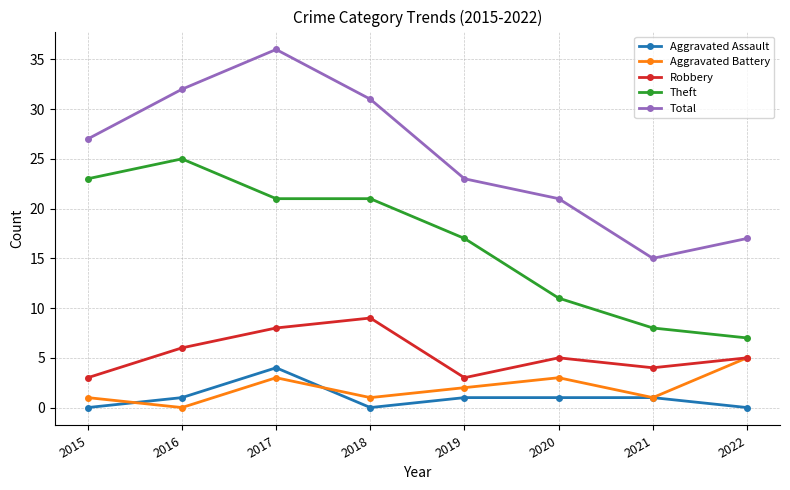

Where does the Robbery series first go above 5?

2016